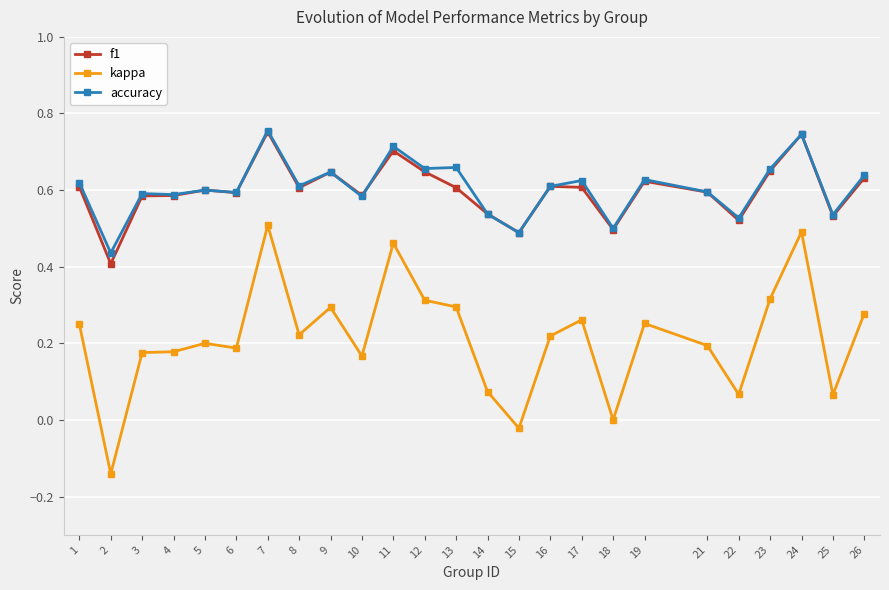

What is the total value across all series at 21?

1.4